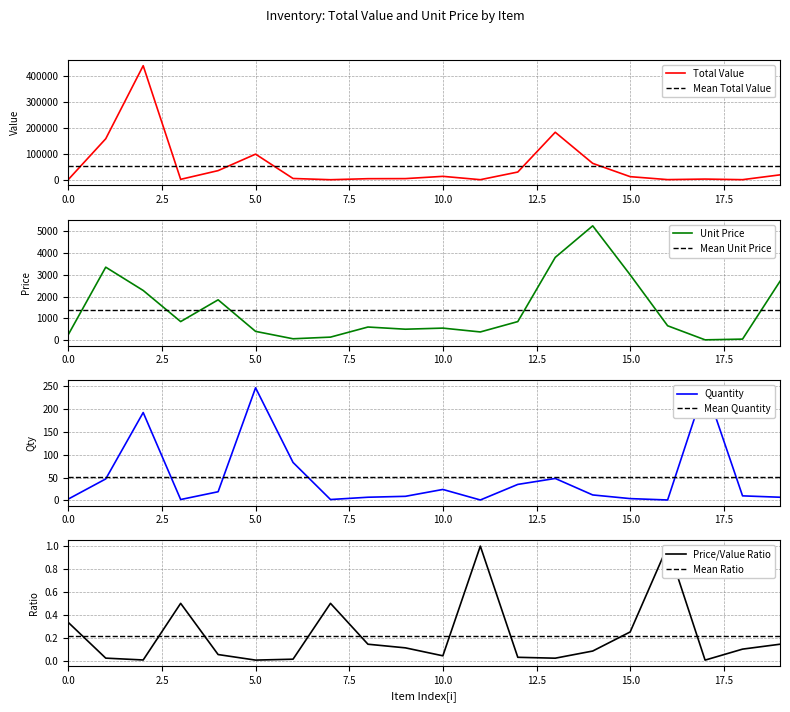

What is the highest value of the Total Value series?

437760.0